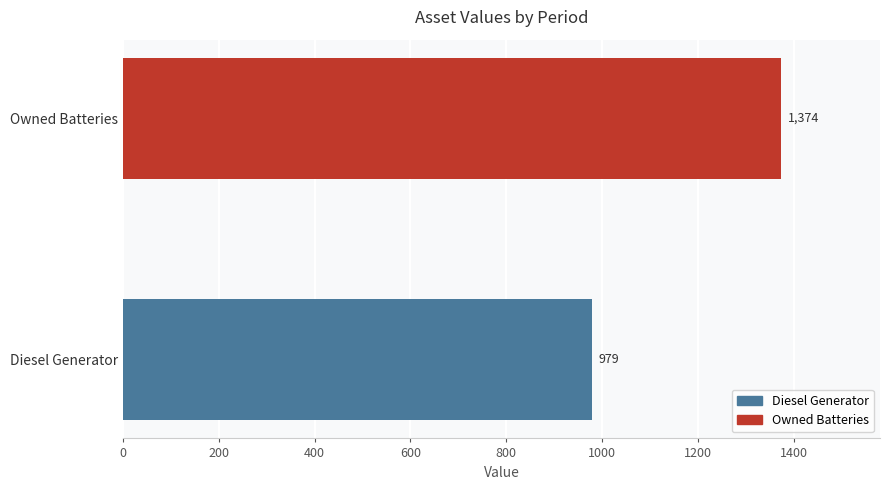

Rank the categories by value from lowest to highest.

Diesel Generator, Owned Batteries